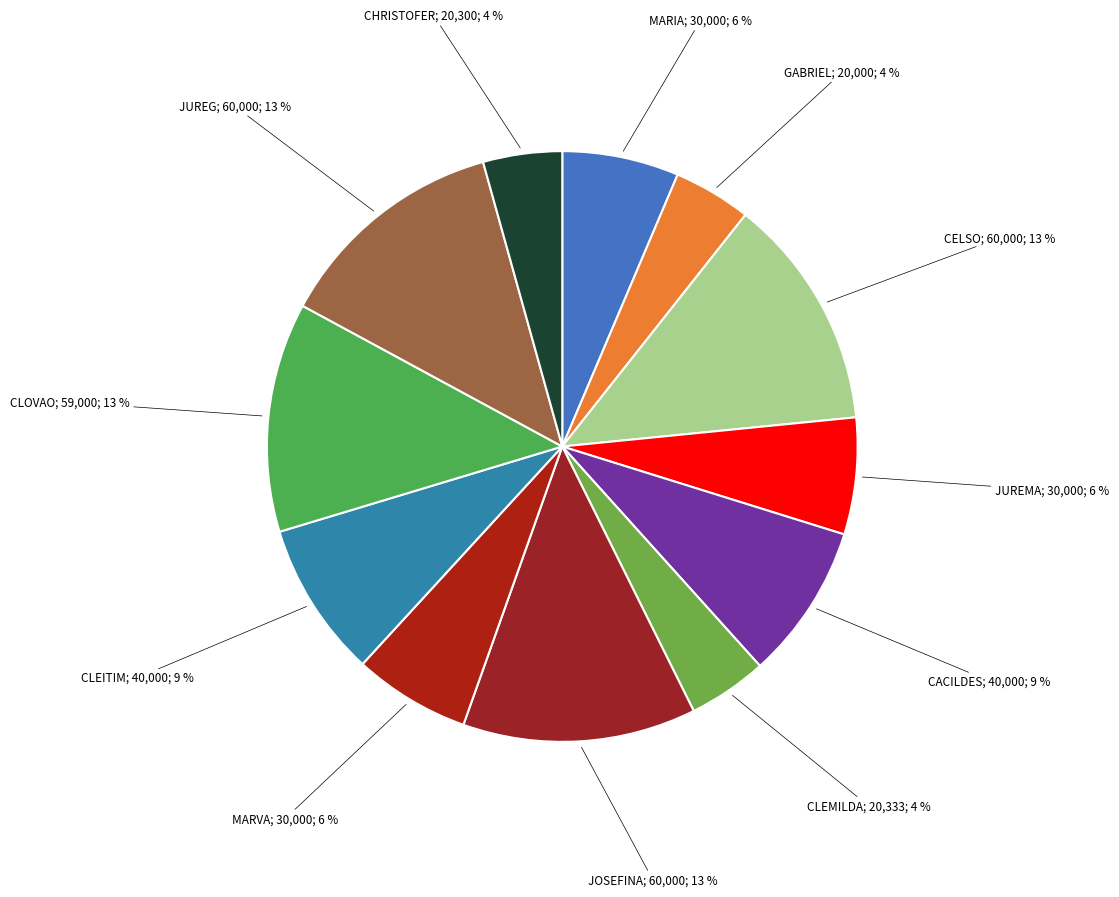

To the nearest percent, what is the difference between the largest and smallest slice percentages?

9%